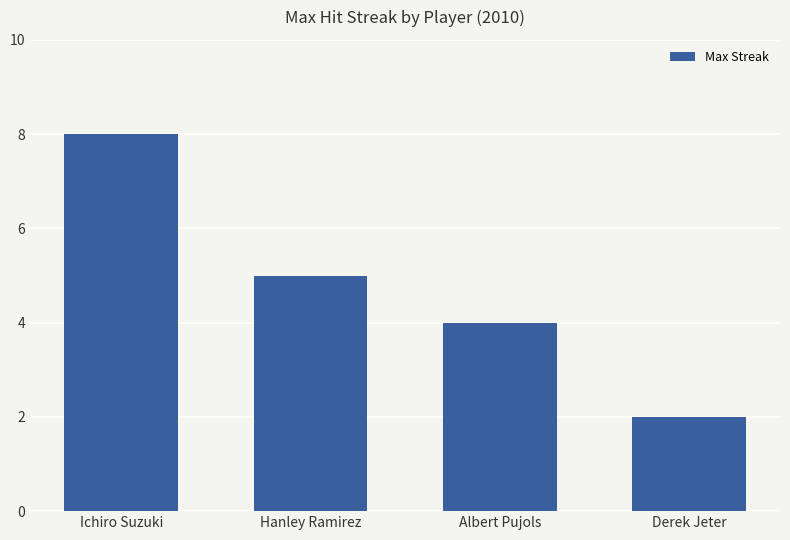

What is the label of the 2nd bar from the left?

Hanley Ramirez